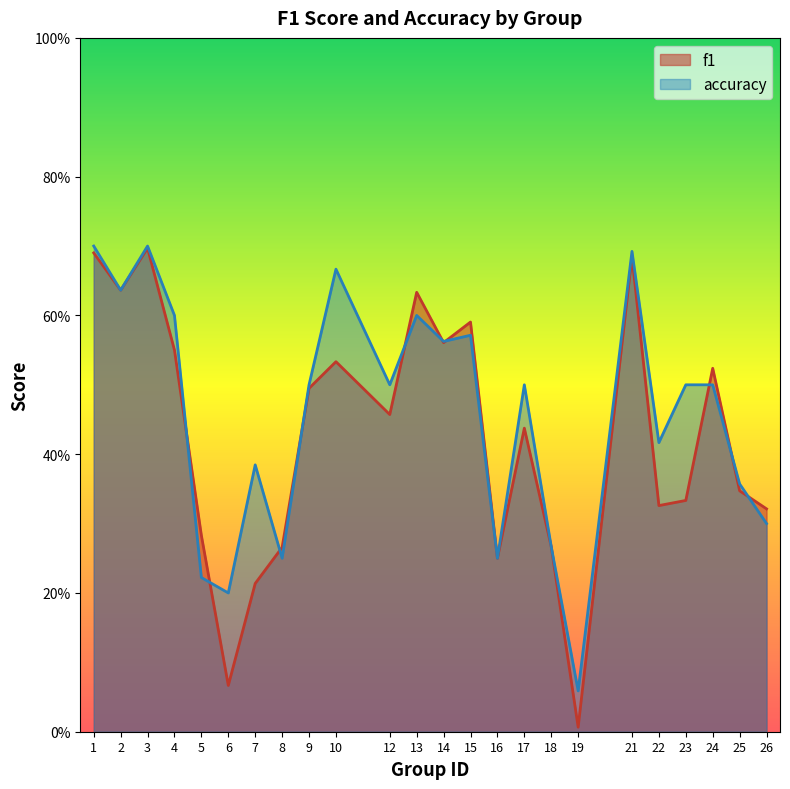

How many lines are shown in the chart?

2